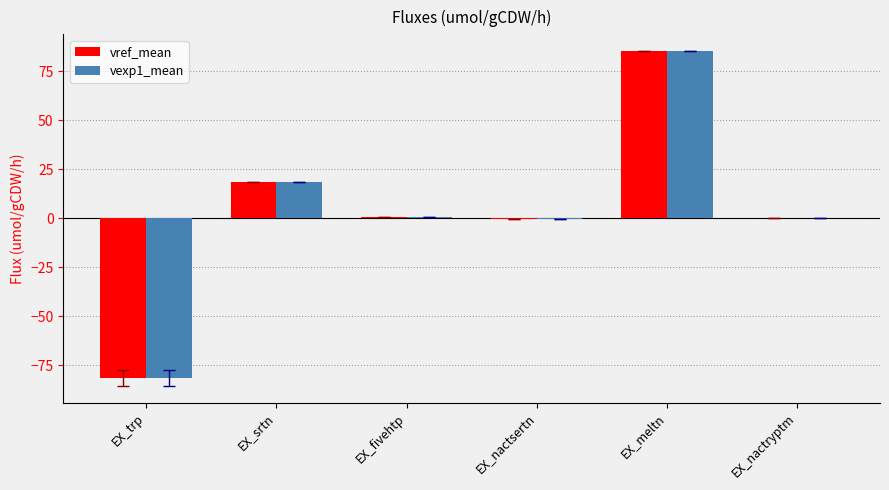

The value of vref_mean at EX_fivehtp is 0.4. True or false?

True